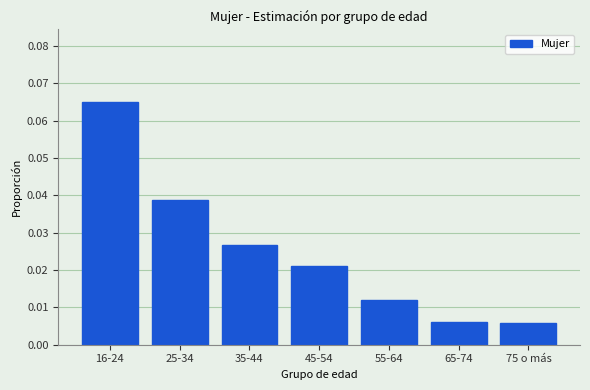

What is the label of the 1st bar from the right?

75 o más